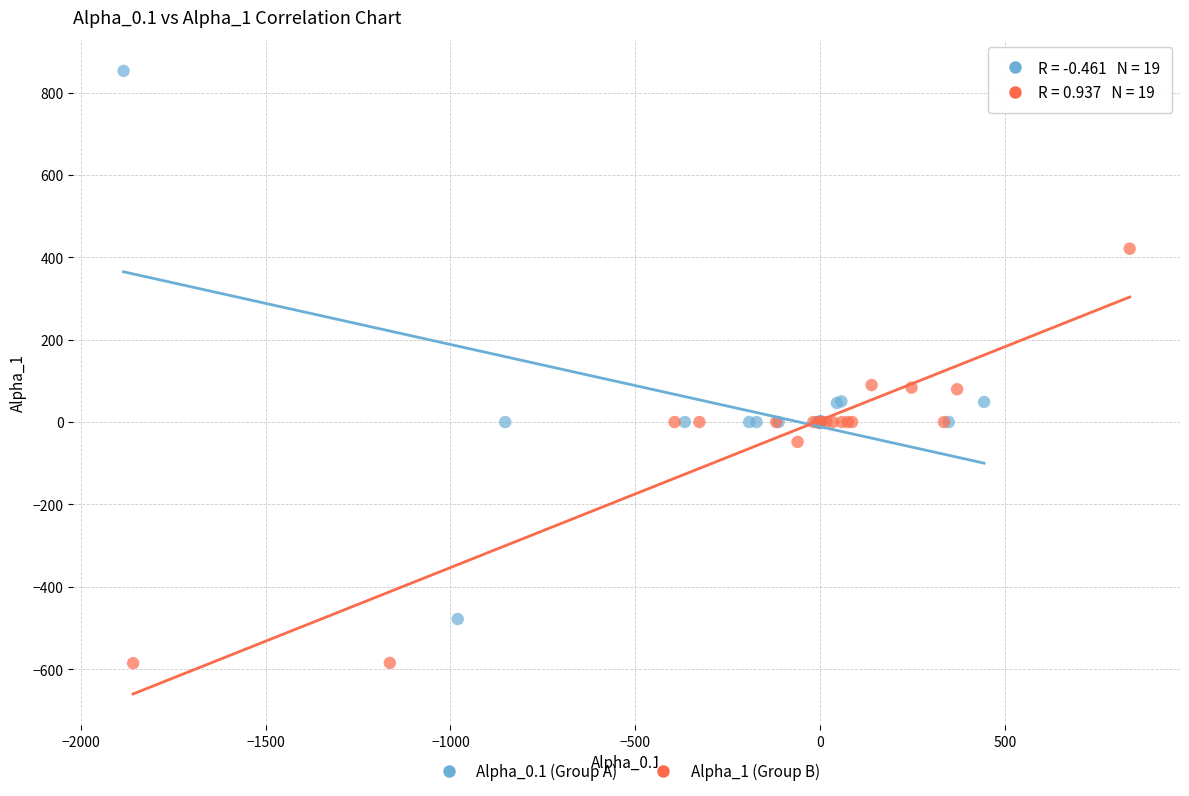

Which series contains the lowest Y value?

Alpha_1 (Group B)